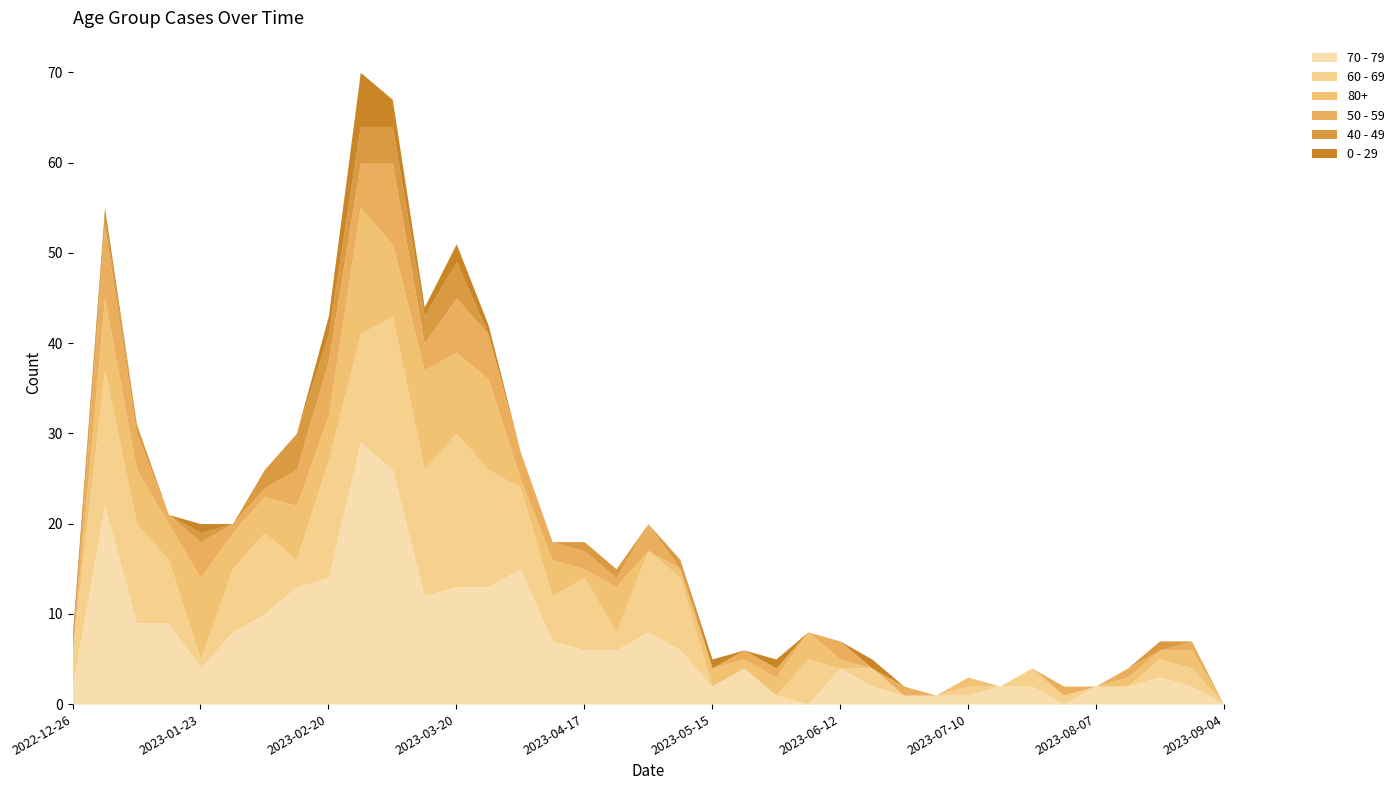

How many categories are shown in the chart?

37